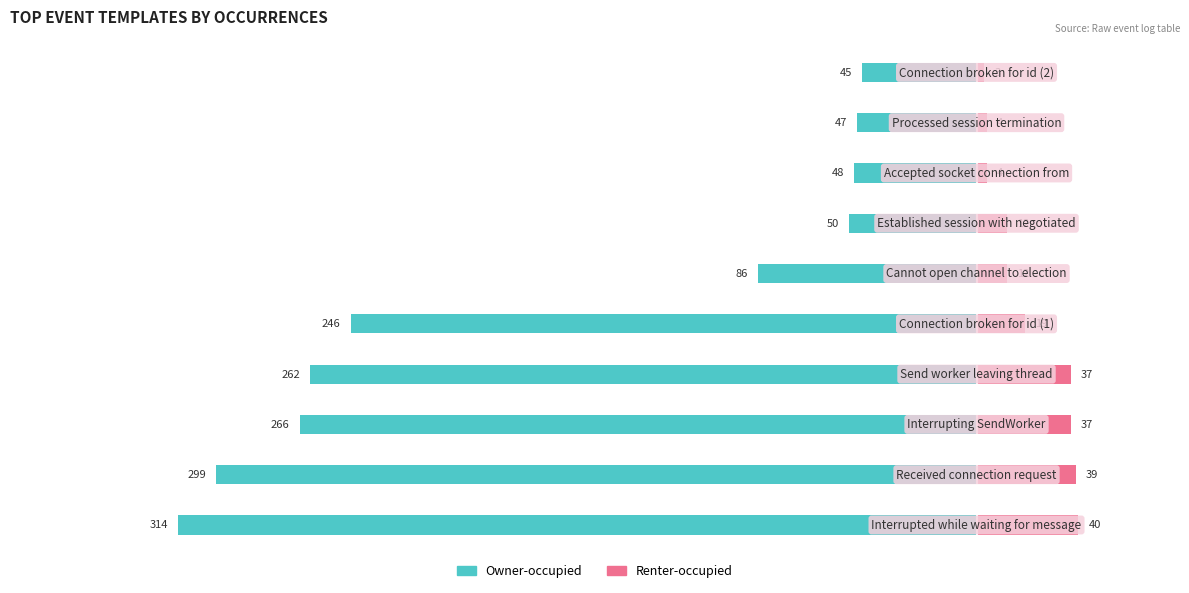

How many bars are there in total?

20